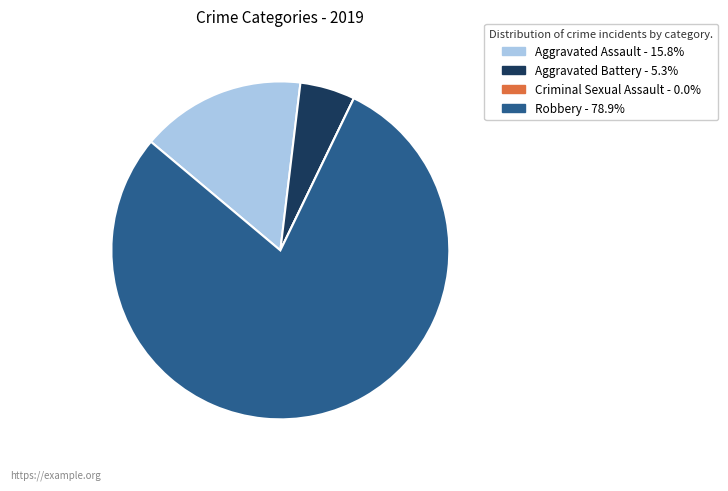

Which has a higher value, Aggravated Battery or Robbery?

Robbery